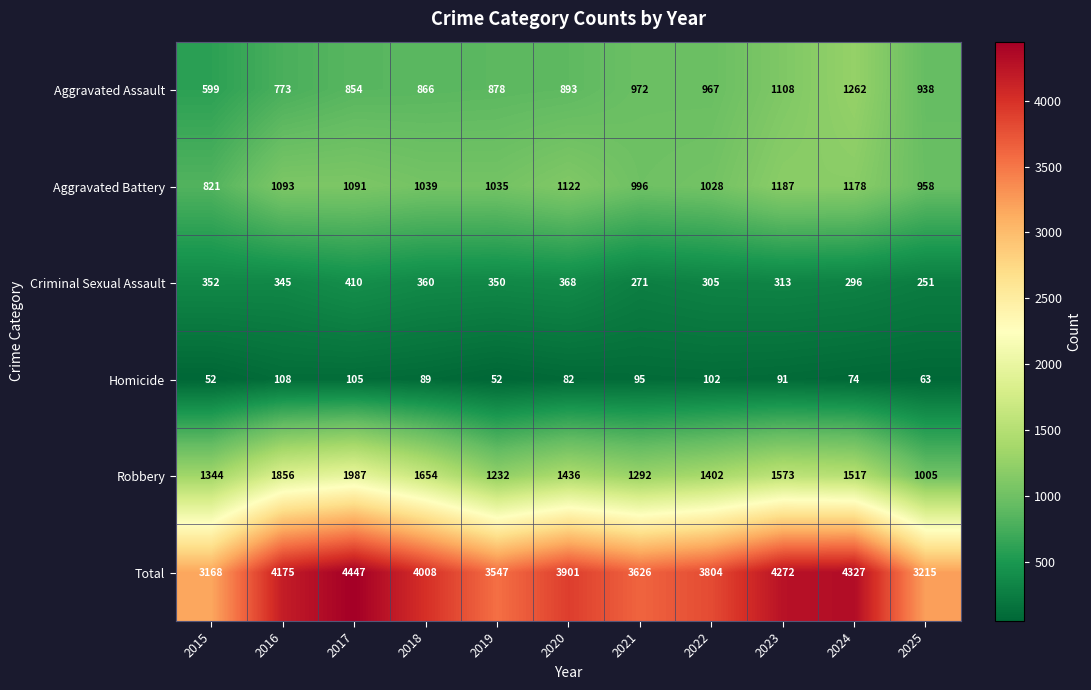

What is the difference between the Total values at 2023 and 2022?

468